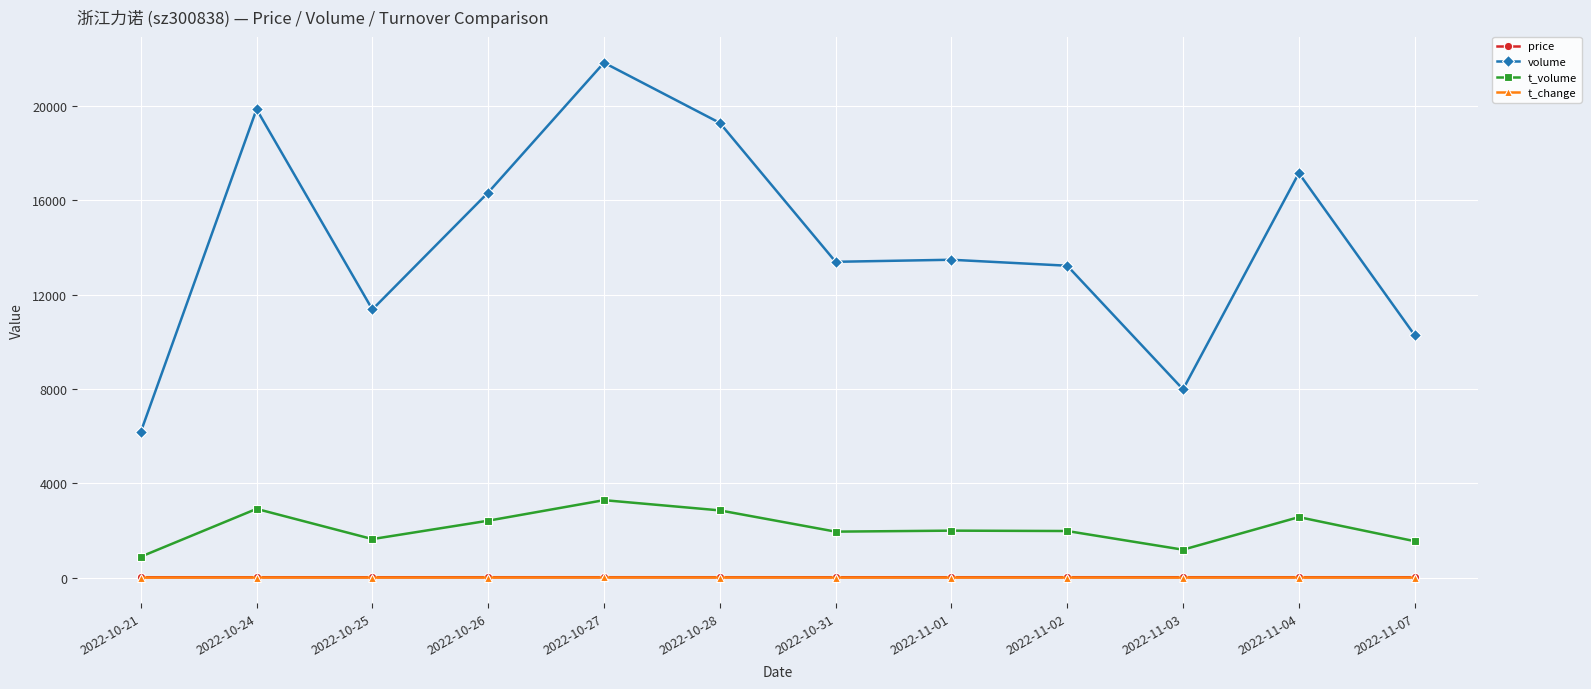

True or false: price and volume intersect in this chart.

False